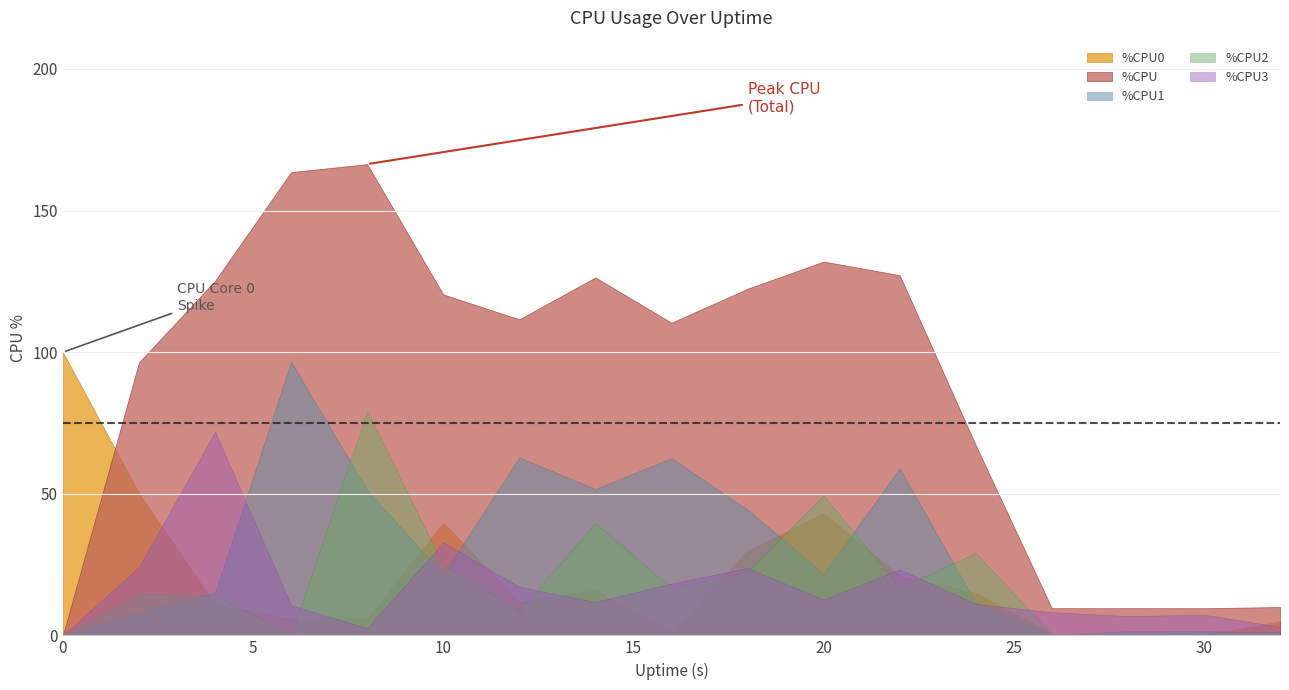

How many interior local peaks does the %CPU3 series have?

5